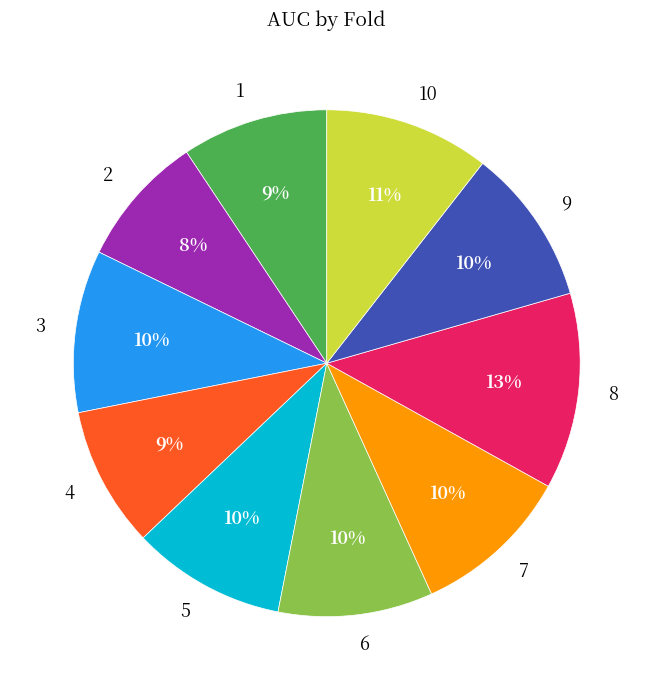

The 7 slice represents 10% of the pie. True or false?

True